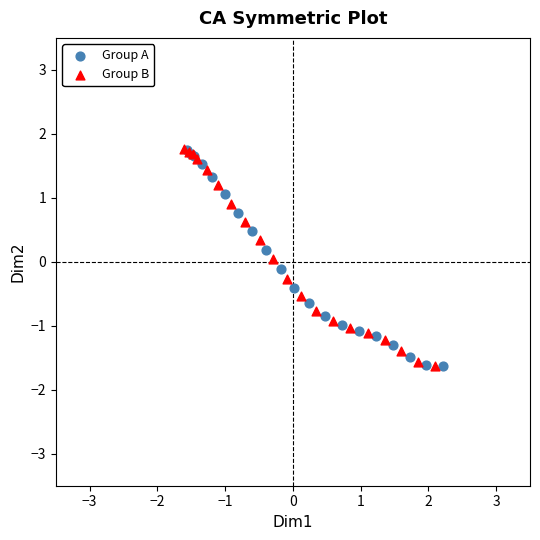

What are all the series names shown in the legend?

Group A, Group B